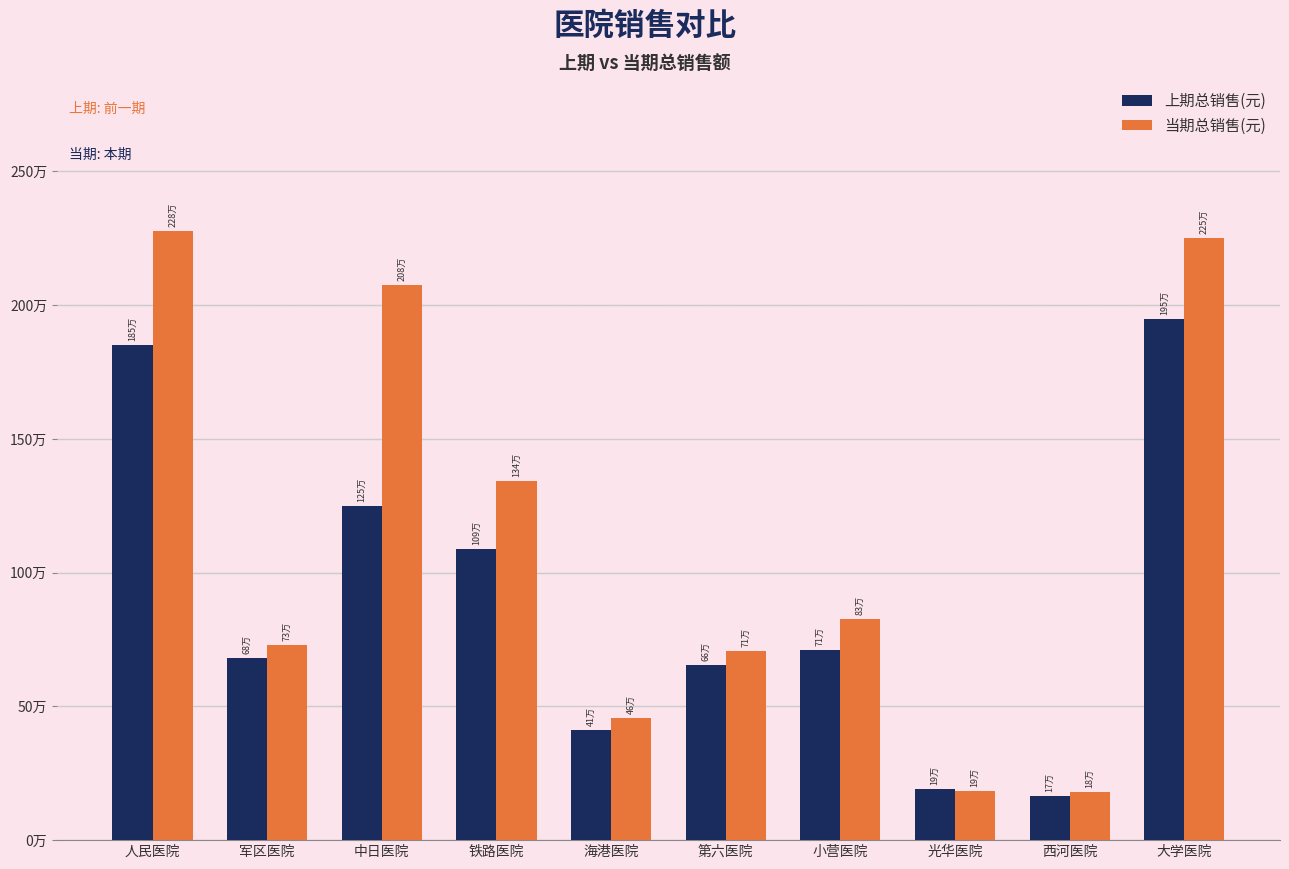

Which has a higher value, 光华医院 or 小营医院?

小营医院